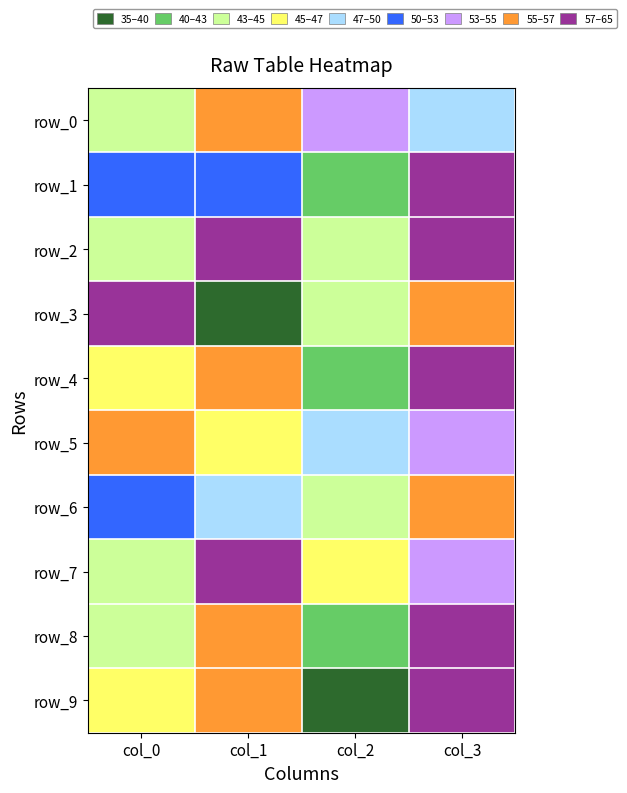

Between col_2 and col_0, which is larger?

col_2